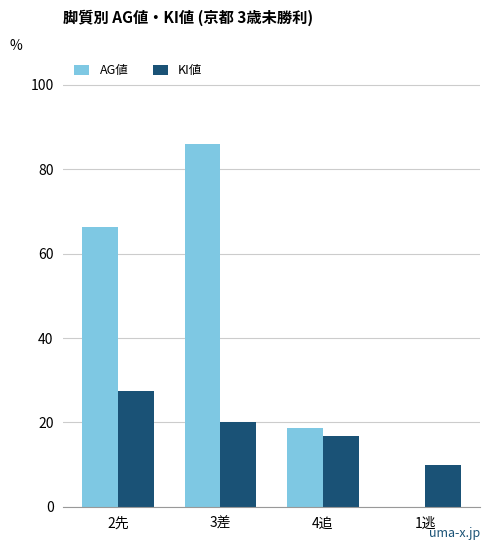

Are the bars grouped side by side (vs. stacked)?

Yes